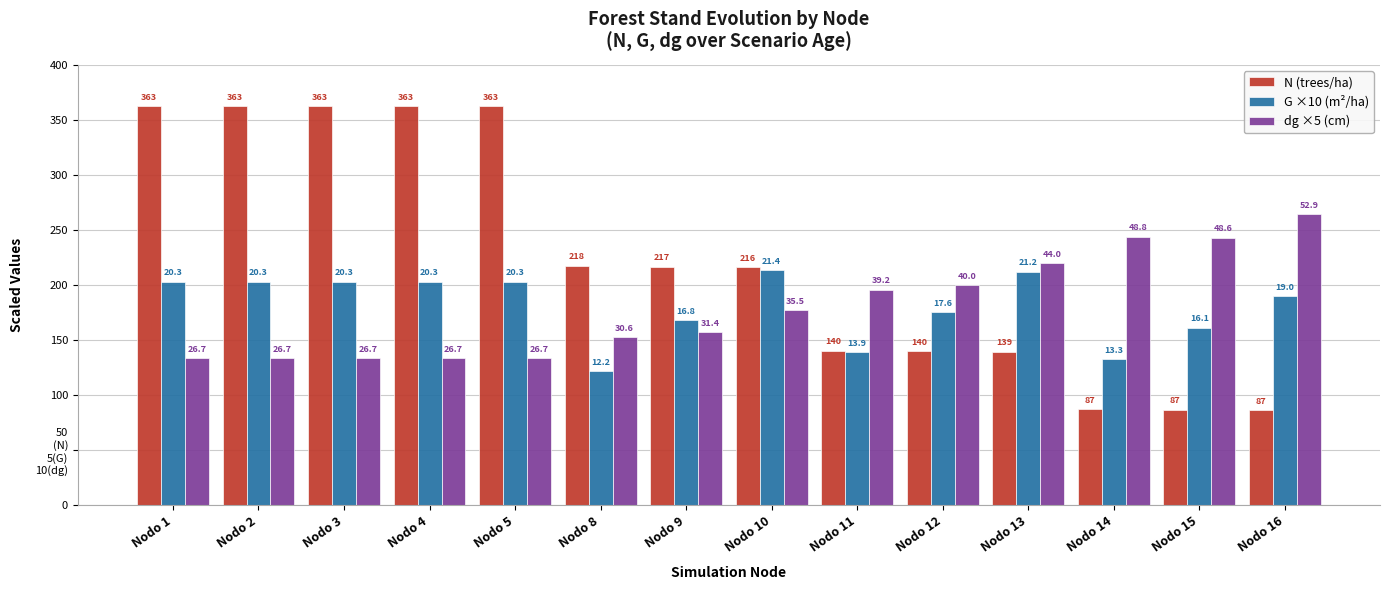

Does the chart contain stacked bars?

No